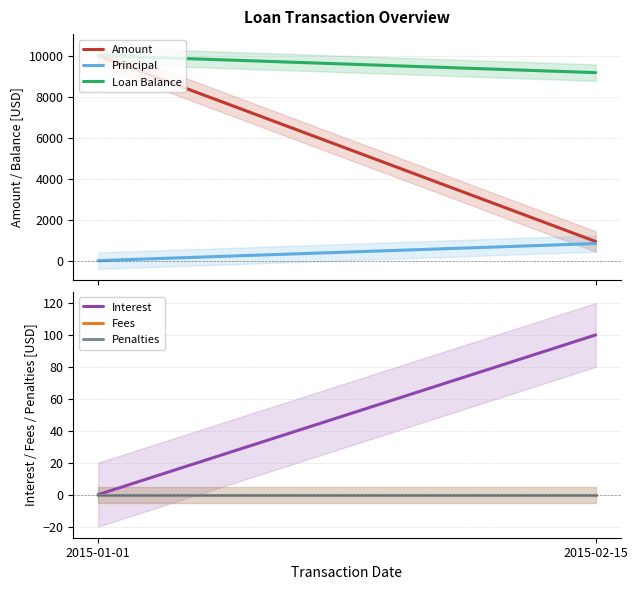

What are all the series names shown in the legend?

Amount, Principal, Loan Balance, Interest, Fees, Penalties